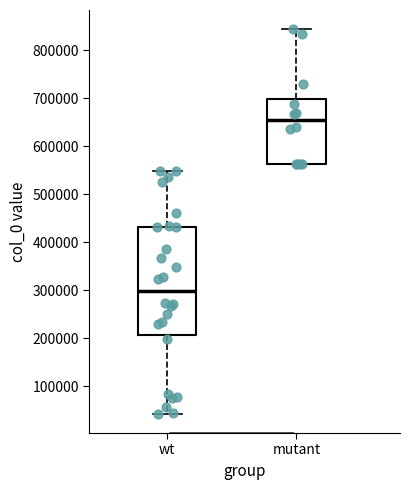

Reading left to right, read every box against the y-axis: the position of its median line, the range the box covers, and the ends of its whiskers. The values are not printed on the chart, so give them approximately, as read against the axis.

wt: median 300000, box 210000 to 430000, whiskers 40000 to 550000
mutant: median 650000, box 560000 to 700000, whiskers 560000 to 840000